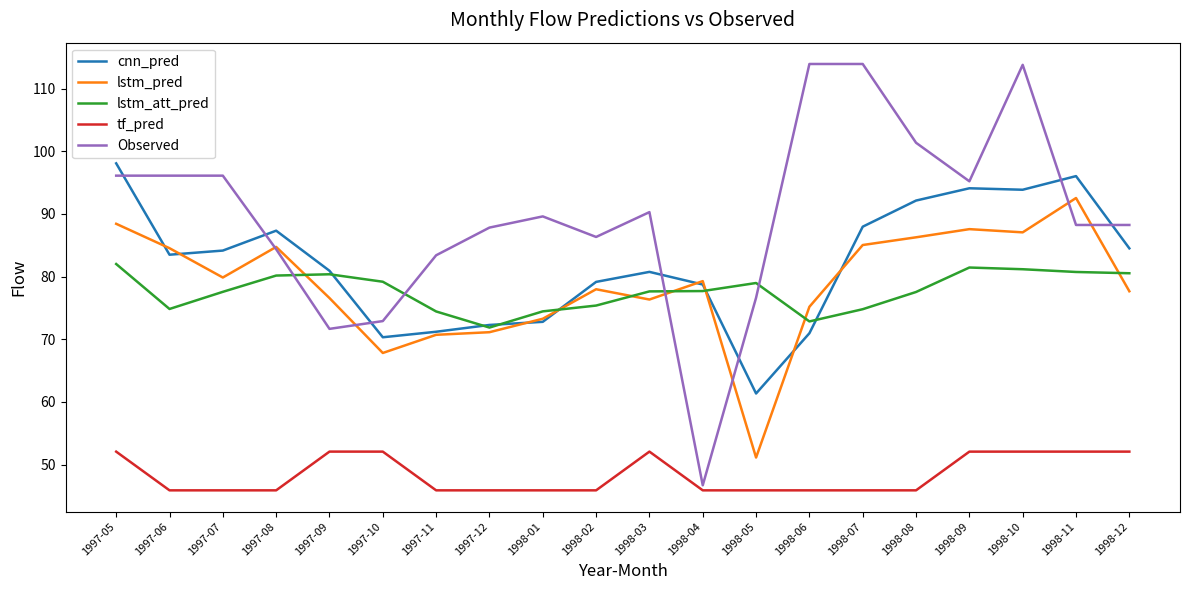

What is the difference between the second highest and minimum values in the Observed series?

67.2